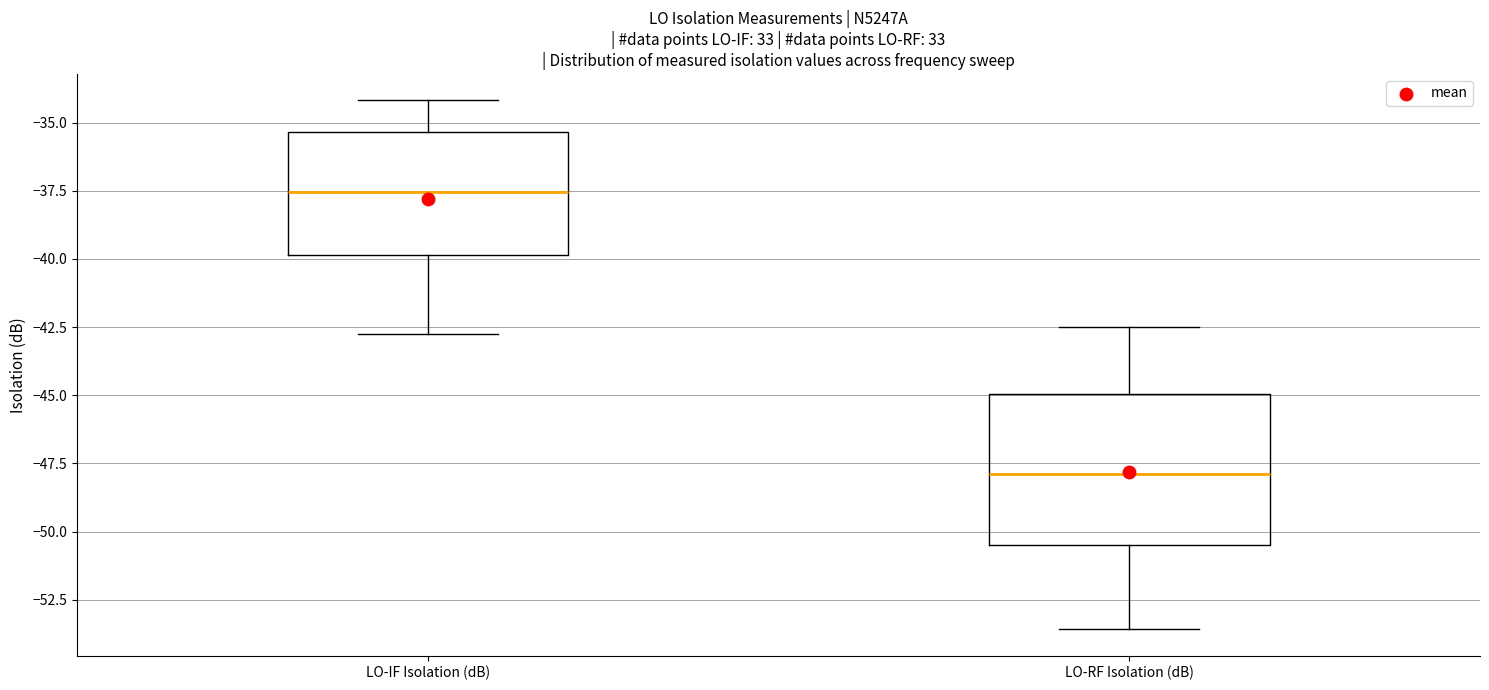

Reading left to right, read every box against the y-axis: the position of its median line, the range the box covers, and the ends of its whiskers. The values are not printed on the chart, so give them approximately, as read against the axis.

LO-IF Isolation (dB): median -37.5, box -40.0 to -35.5, whiskers -43.0 to -34.0
LO-RF Isolation (dB): median -48.0, box -50.5 to -45.0, whiskers -53.5 to -42.5